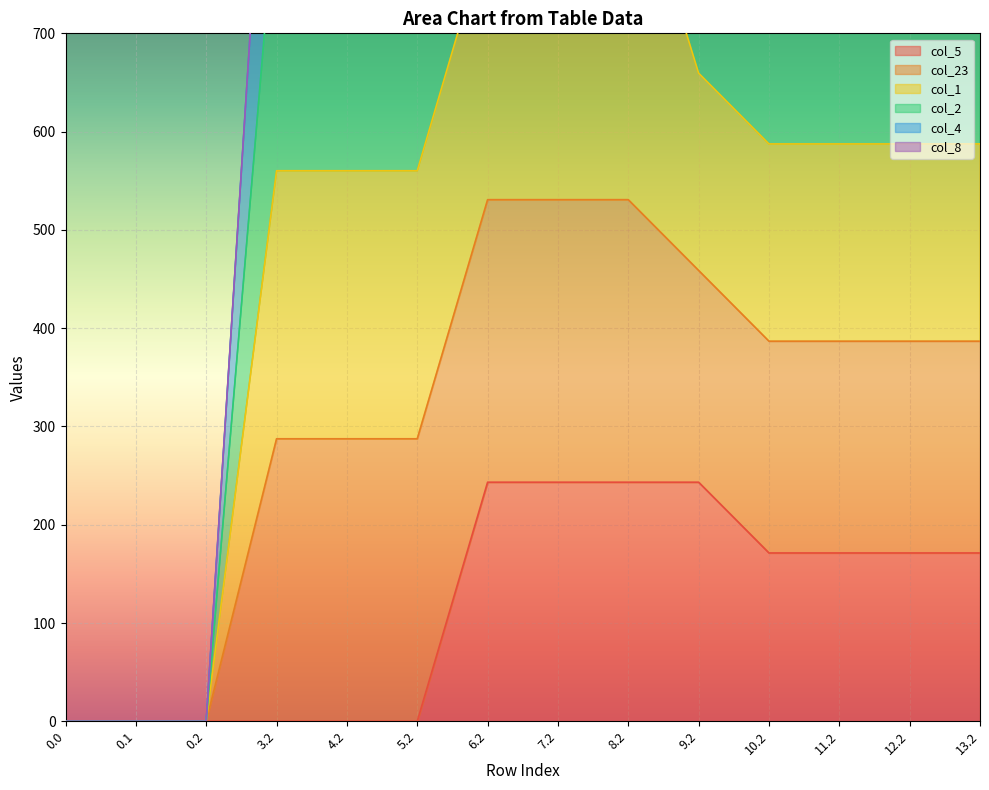

Count the number of categories in the chart.

14